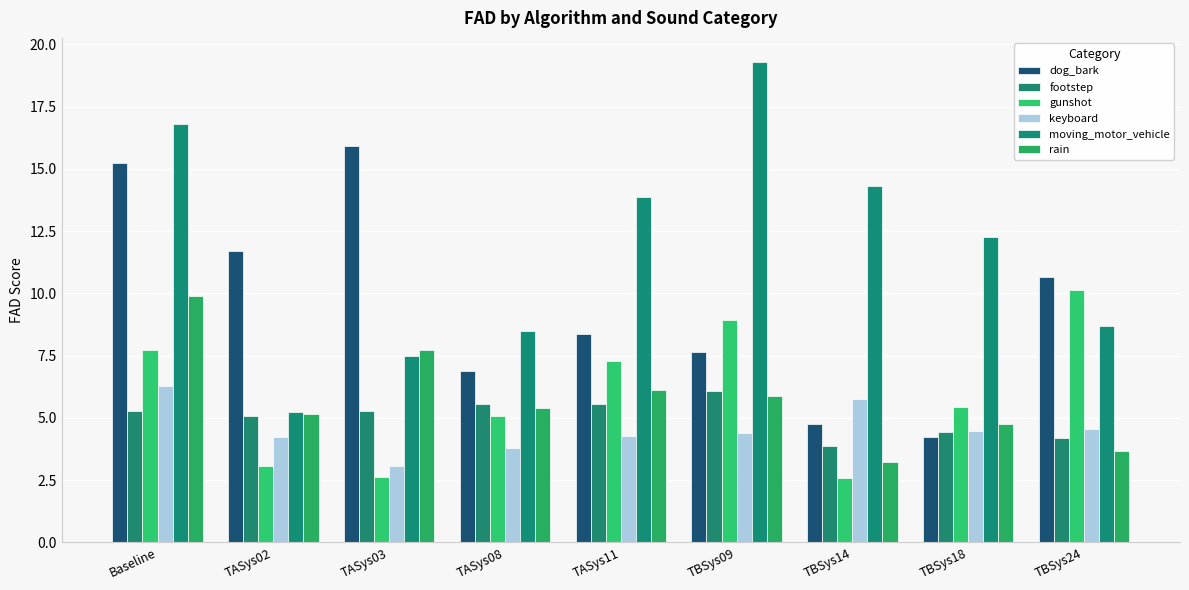

Rank the series at TBSys14 from highest to lowest value.

moving_motor_vehicle, keyboard, dog_bark, footstep, rain, gunshot